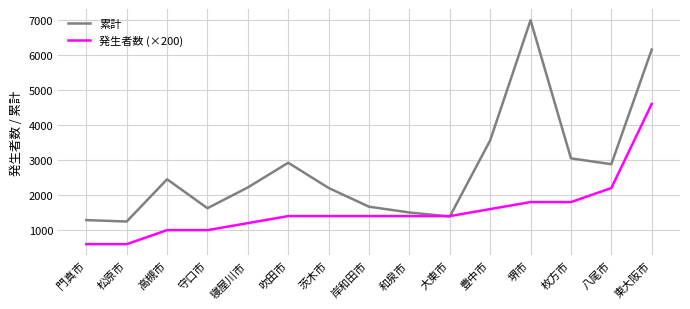

The 発生者数 (×200) series shows 968 at 大東市. True or false?

False